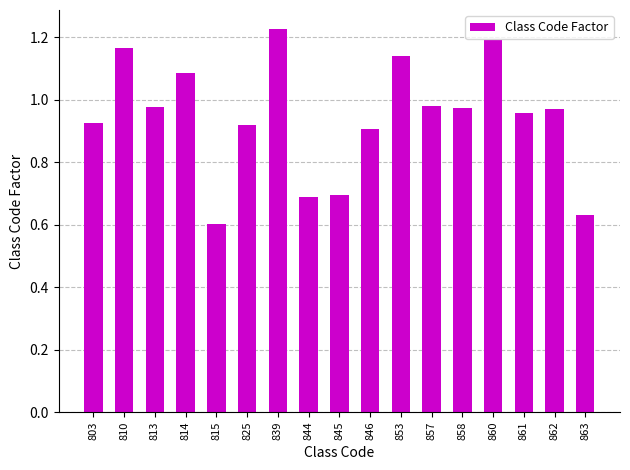

What is the difference between the values at 858 and 845?

0.3